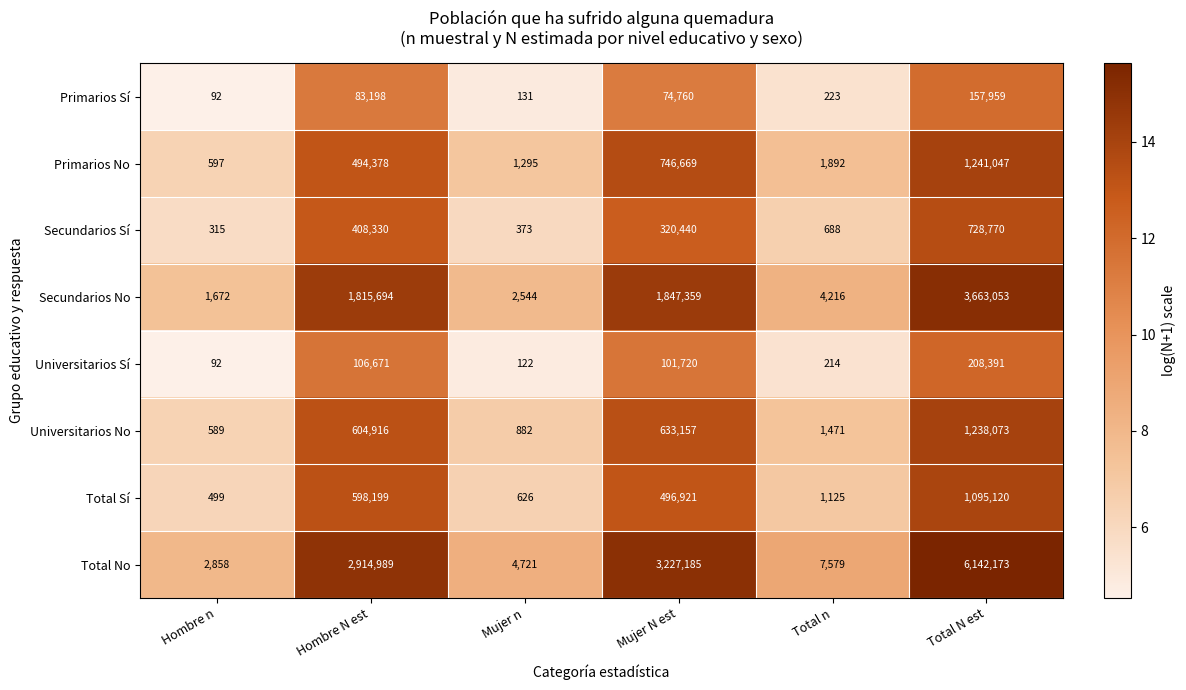

At which label is Primarios Sí closest to 79025?

Hombre N est